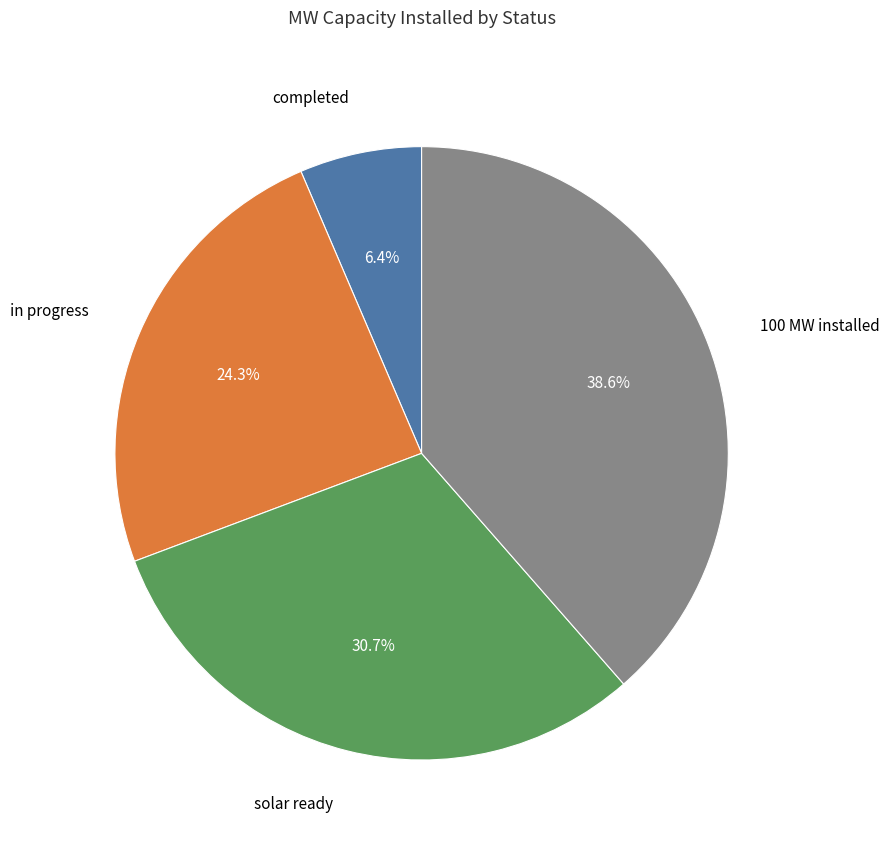

To the nearest percent, what portion does solar ready represent?

31%